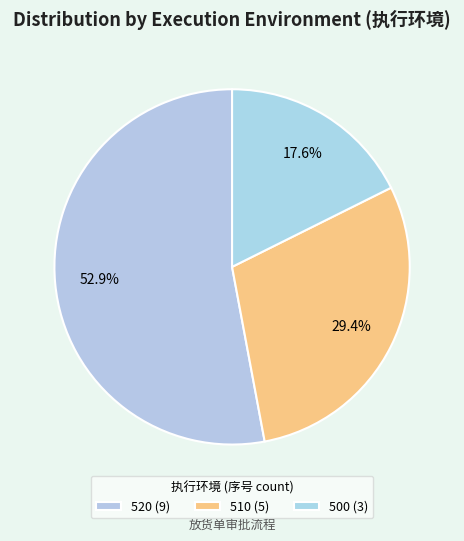

What portion of the pie excludes 500?

82.4%